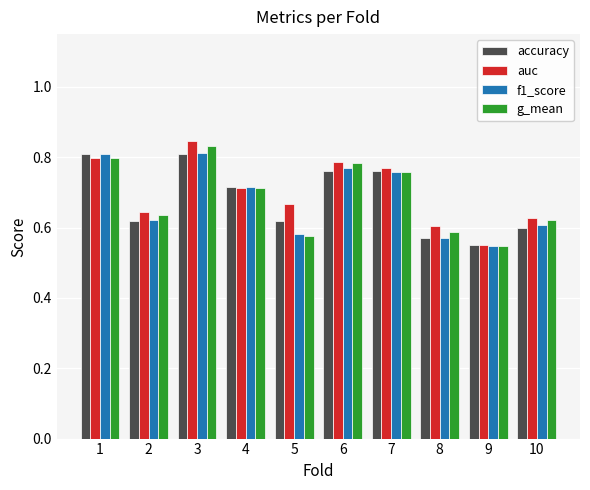

Between 2 and 8, which series saw the biggest shift?

f1_score